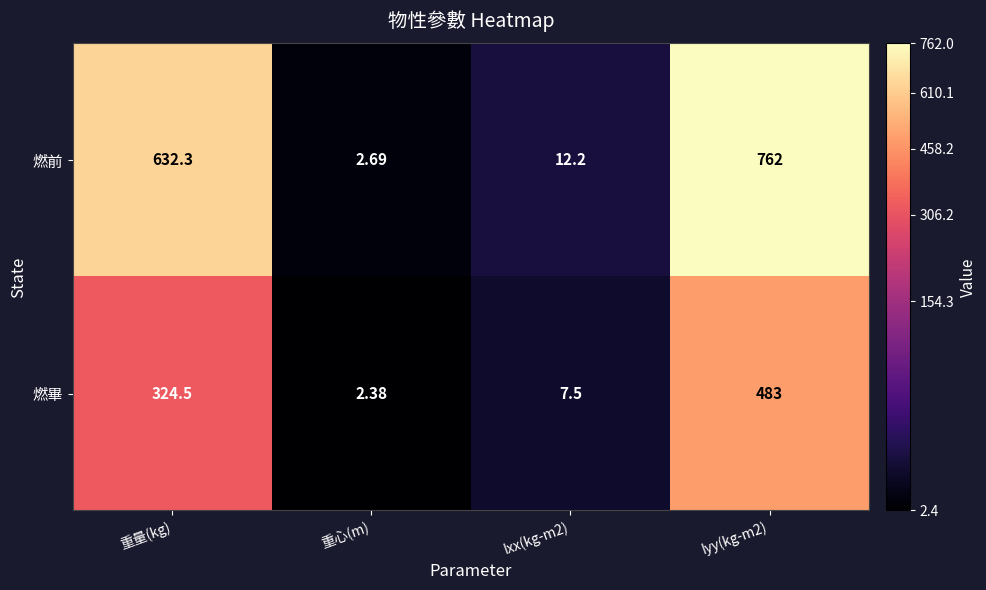

Where does the 燃畢 series first go above 324?

重量(kg)